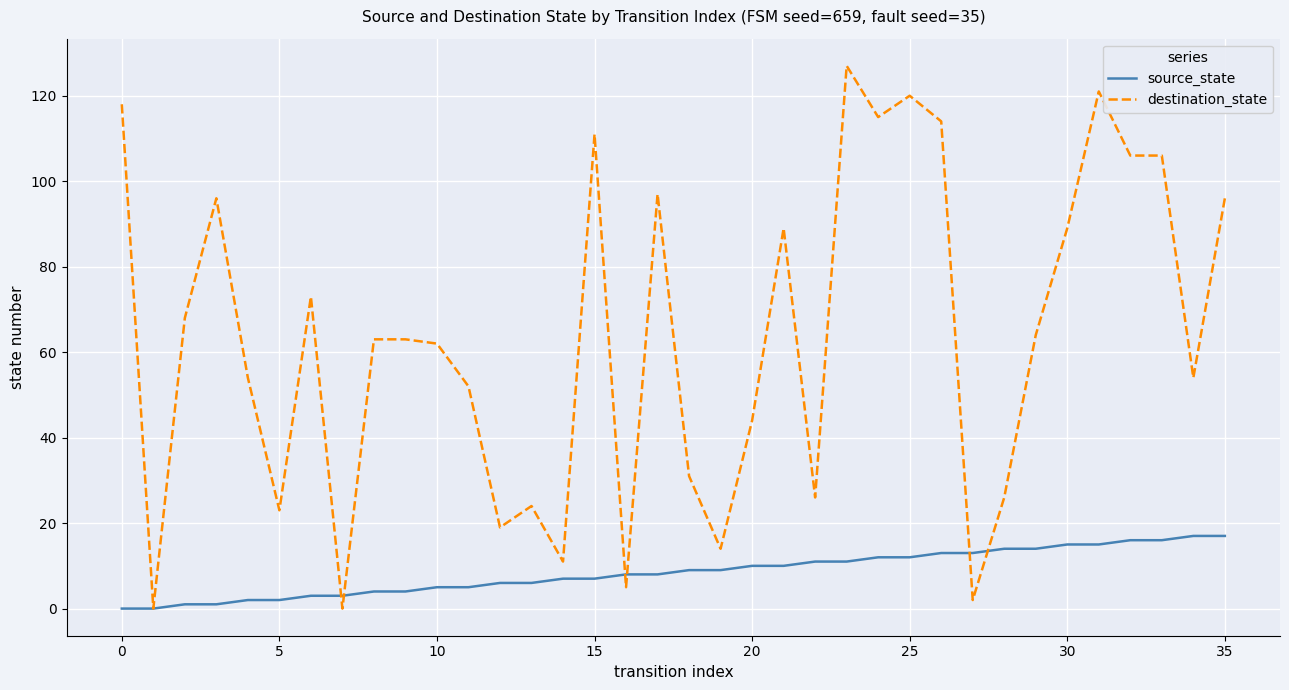

List the series in order of their overall mean, highest first.

destination_state, source_state